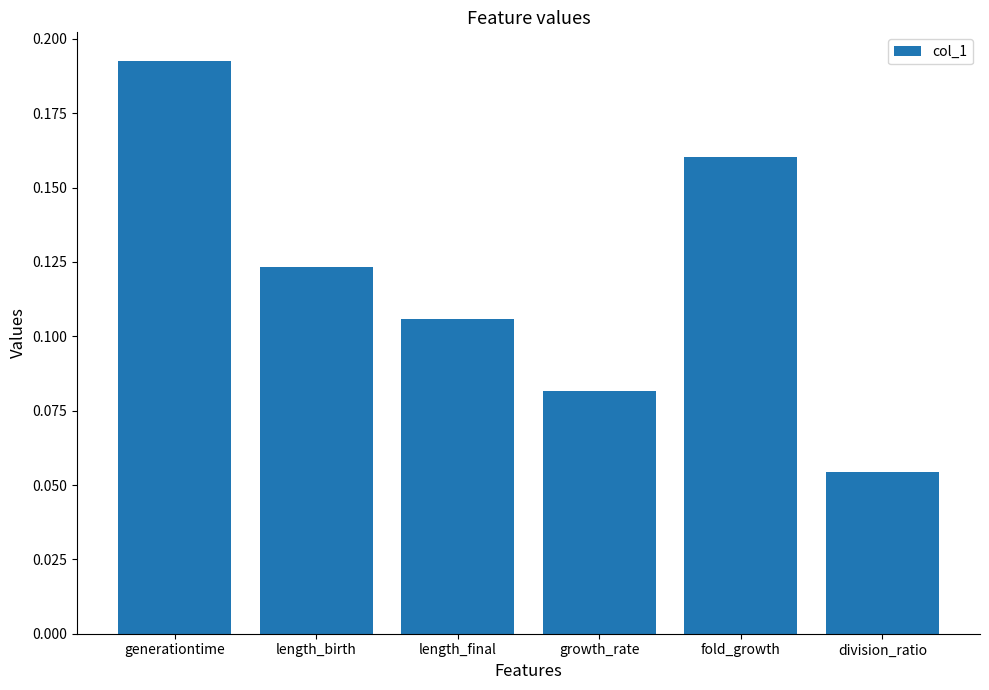

How many categories are shown in the chart?

6